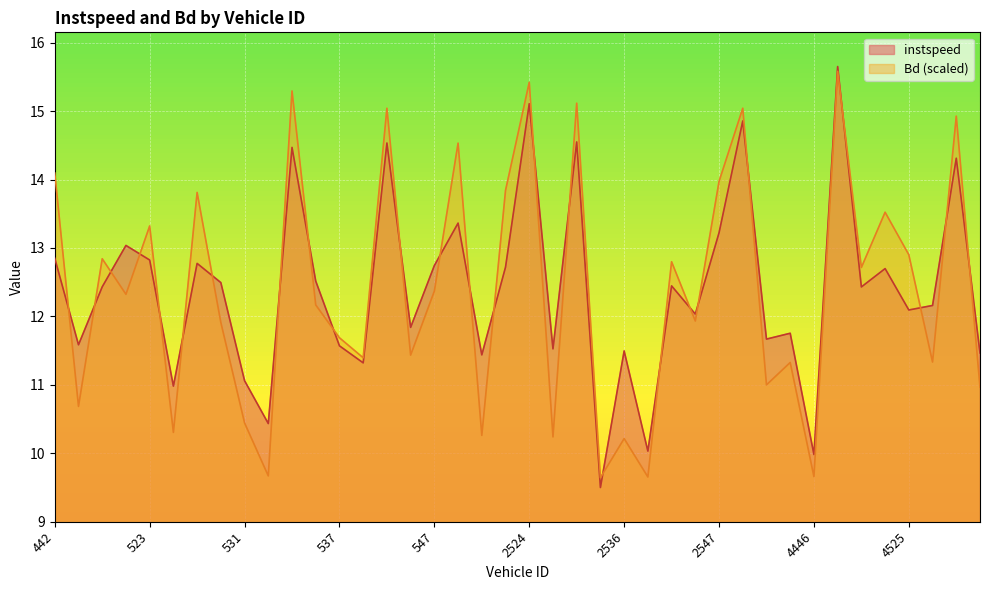

How many lines are shown in the chart?

2